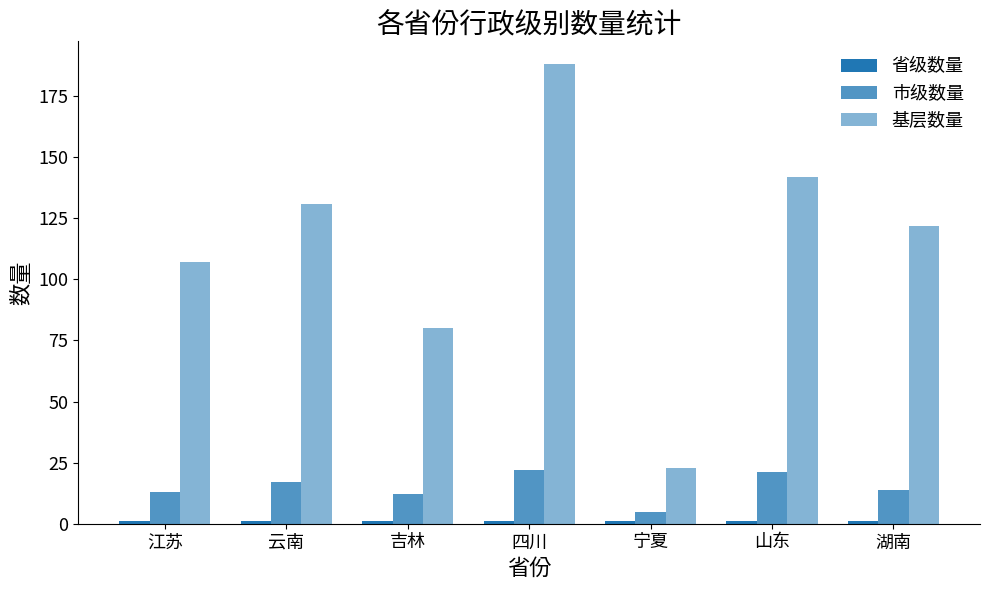

How many bars are there in each group?

3